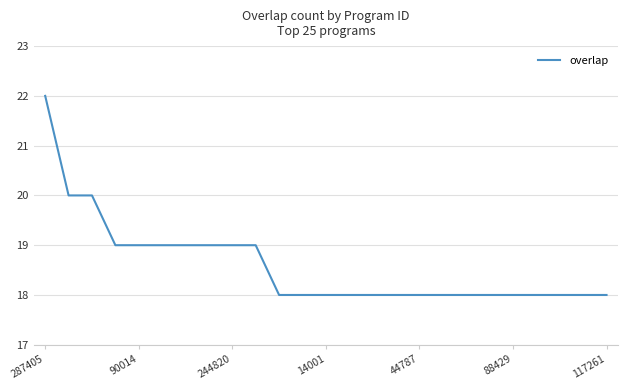

What is the minimum value shown in the chart?

18